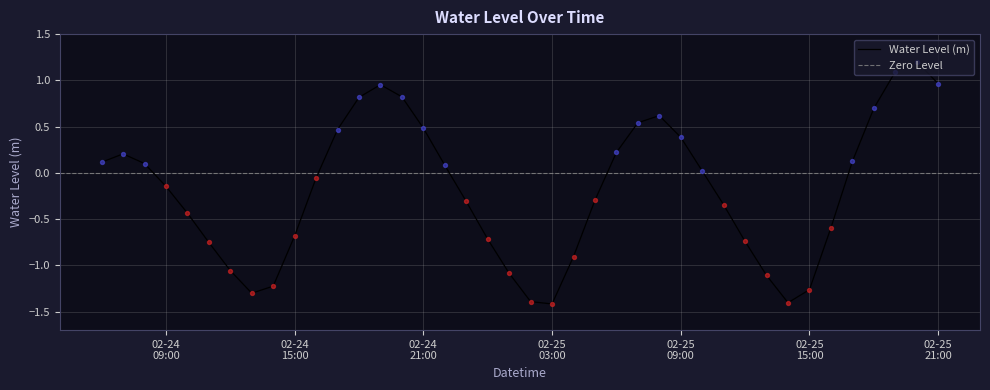

What is the change in value from 2025-02-24 13:00:00 to 2025-02-25 08:00:00?

+1.9